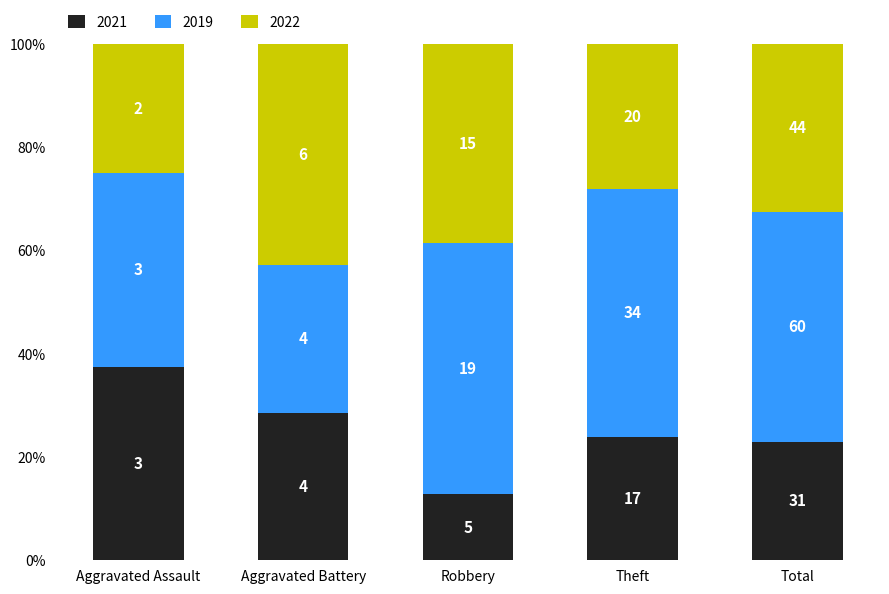

What is the label of the 1st bar from the right?

Total